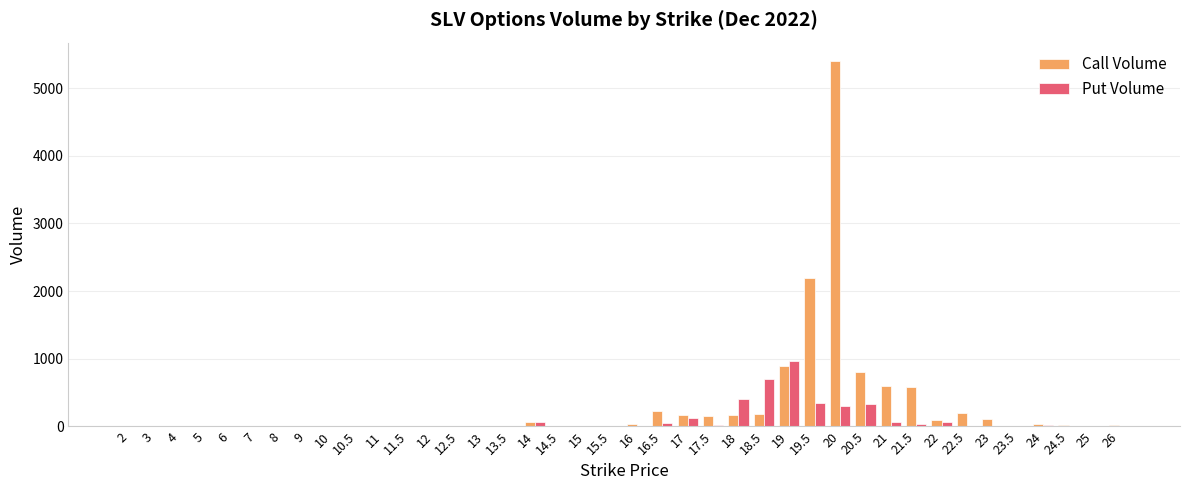

The value of Call Volume at 9 is -3073. True or false?

False